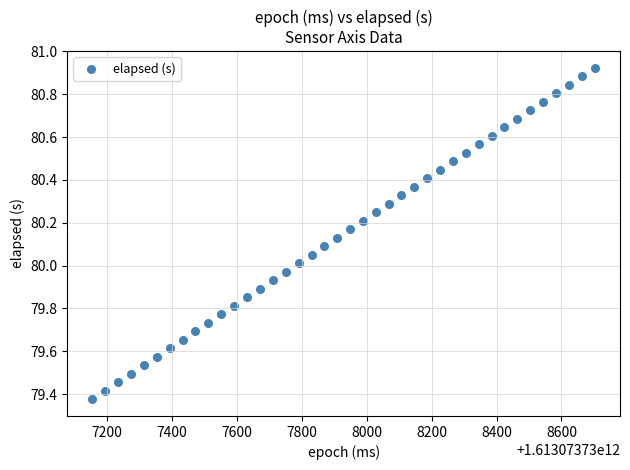

What is the range of Y values (max minus min)?

1.5